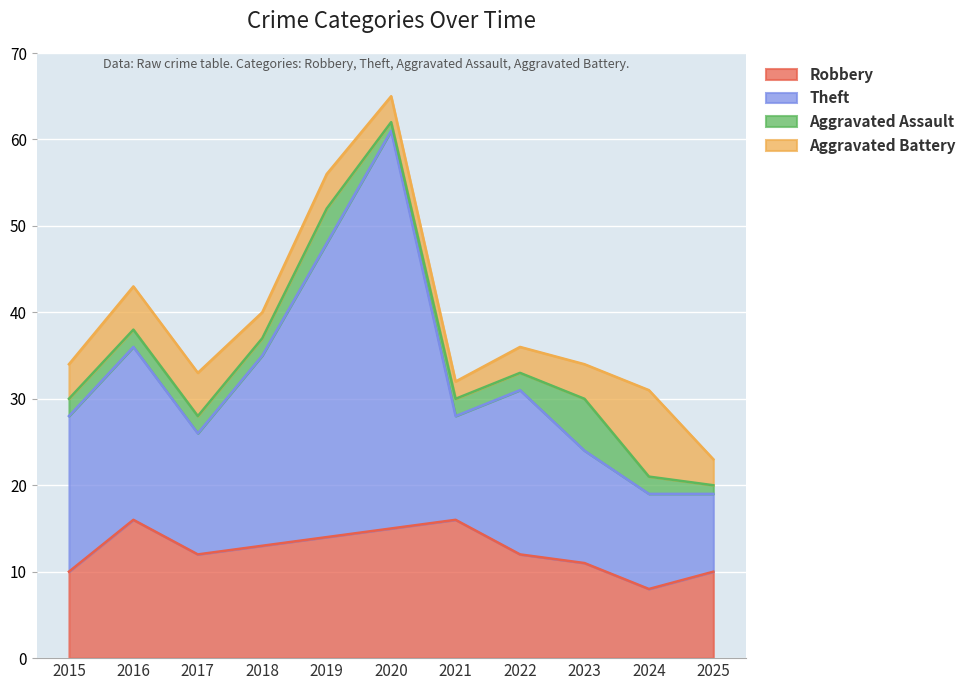

The value of Theft at 2023 is 24. True or false?

True